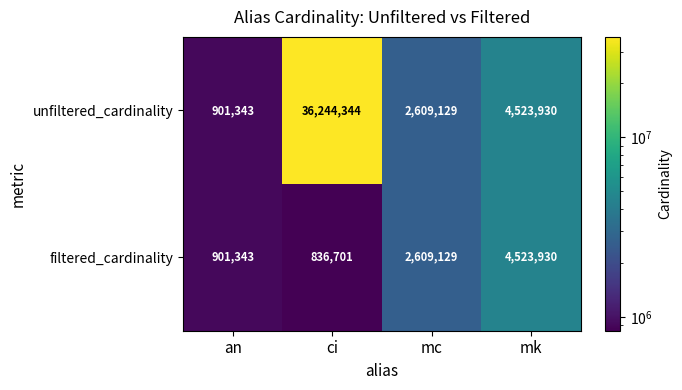

Reading left to right, list all the values displayed in this chart.

unfiltered_cardinality: 901343	36244344	2609129	4523930
filtered_cardinality: 901343	836701	2609129	4523930